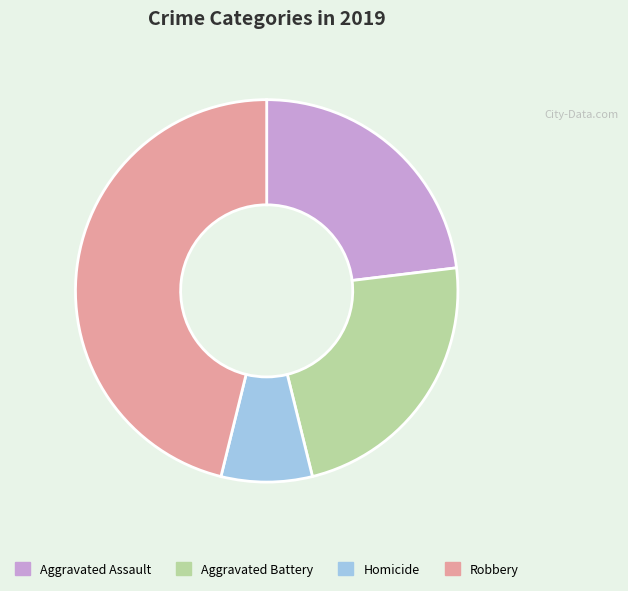

Do Robbery and Aggravated Battery together represent more than half of the pie?

Yes